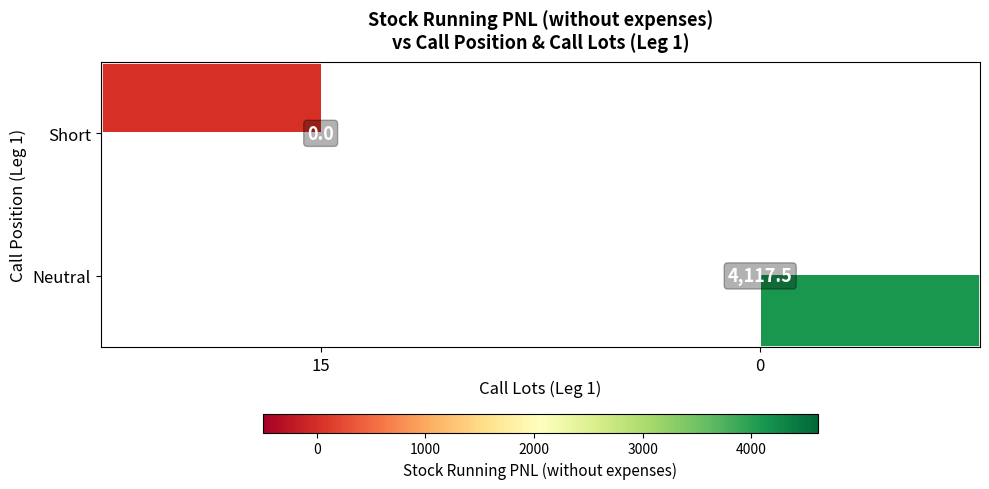

The value of Neutral at 0 is 5938.8. True or false?

False